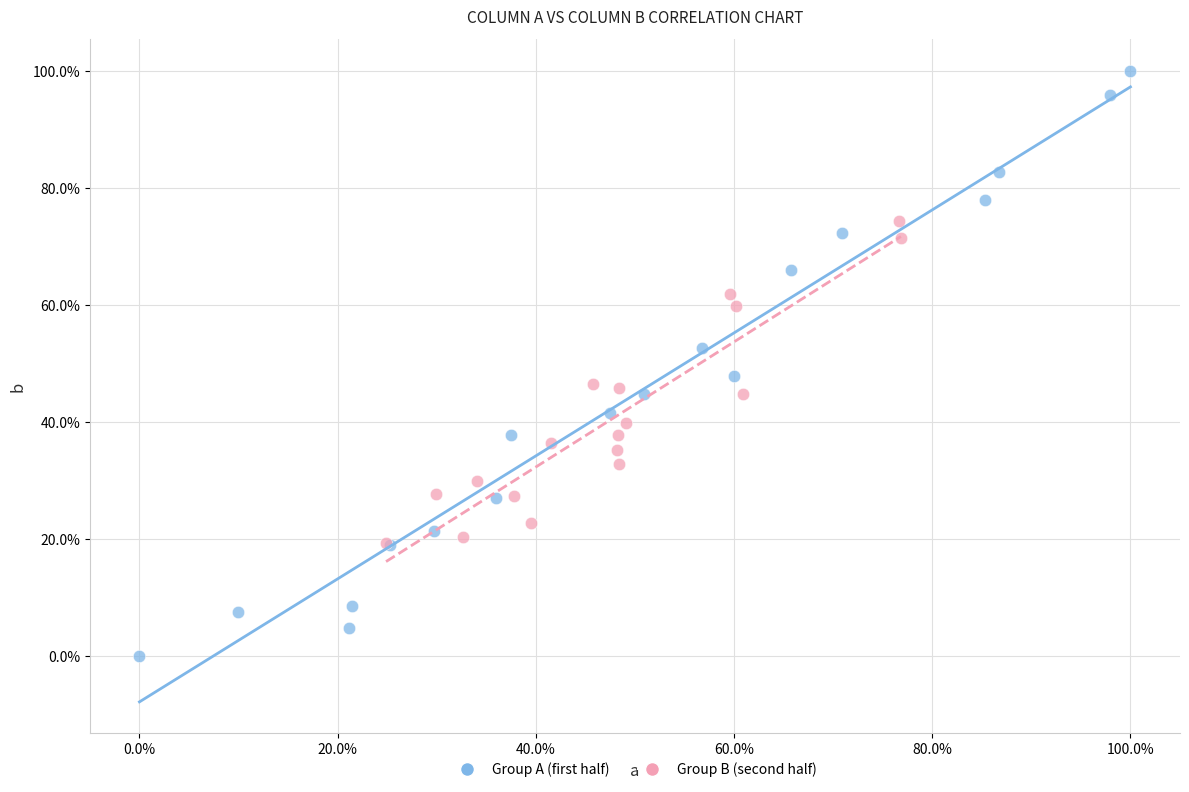

What are all the series names shown in the legend?

Group A (first half), Group B (second half)